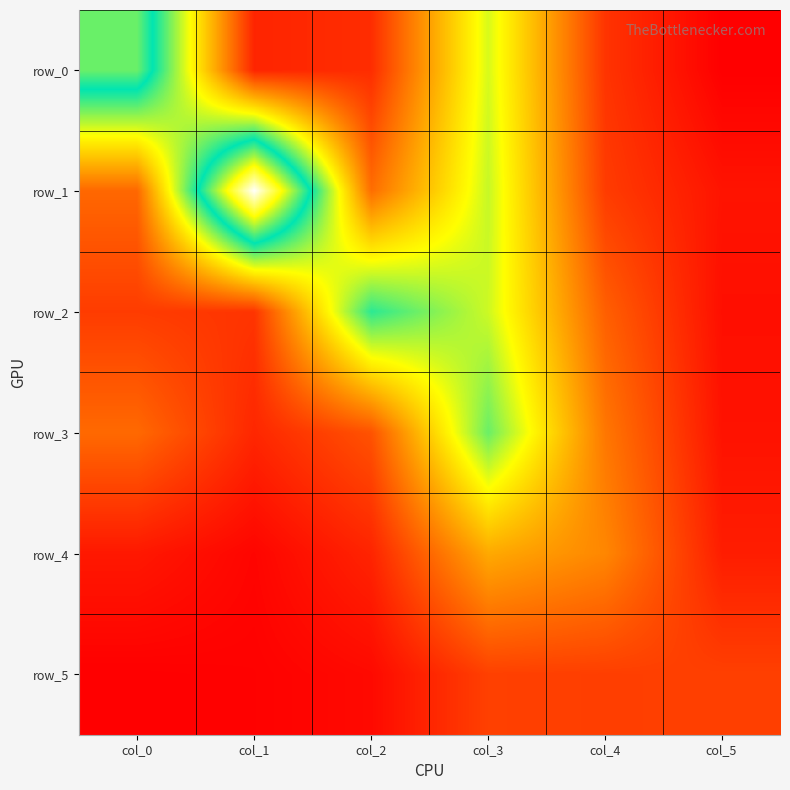

Where is row_2 nearest to the value 1?

col_4